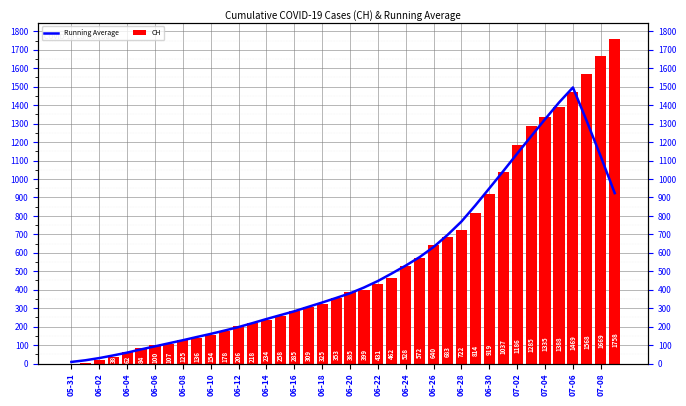

Rank the series at 06-26 from highest to lowest value.

CH, Running Average